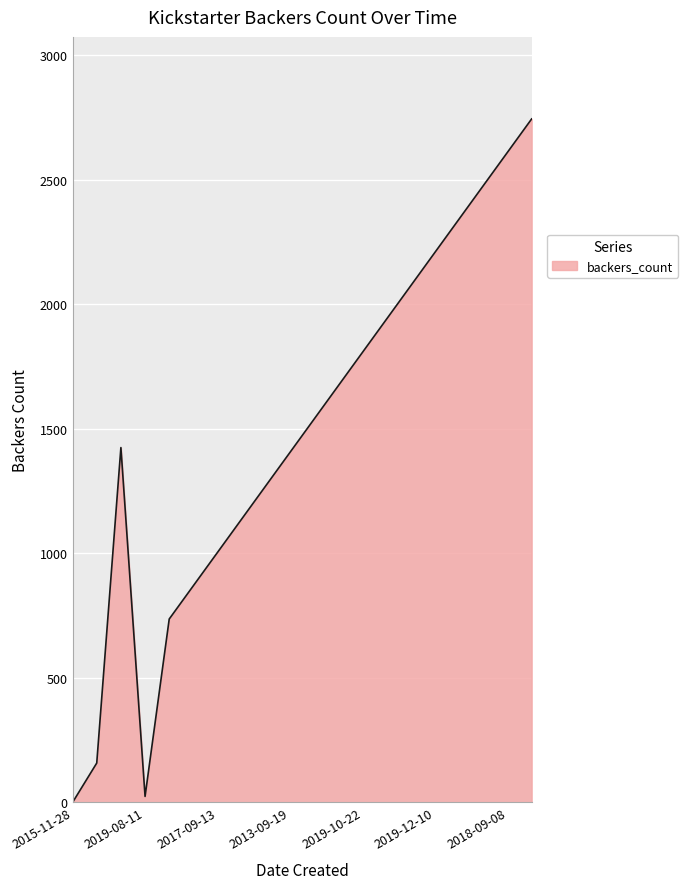

What is the maximum value shown in the chart?

2745.0